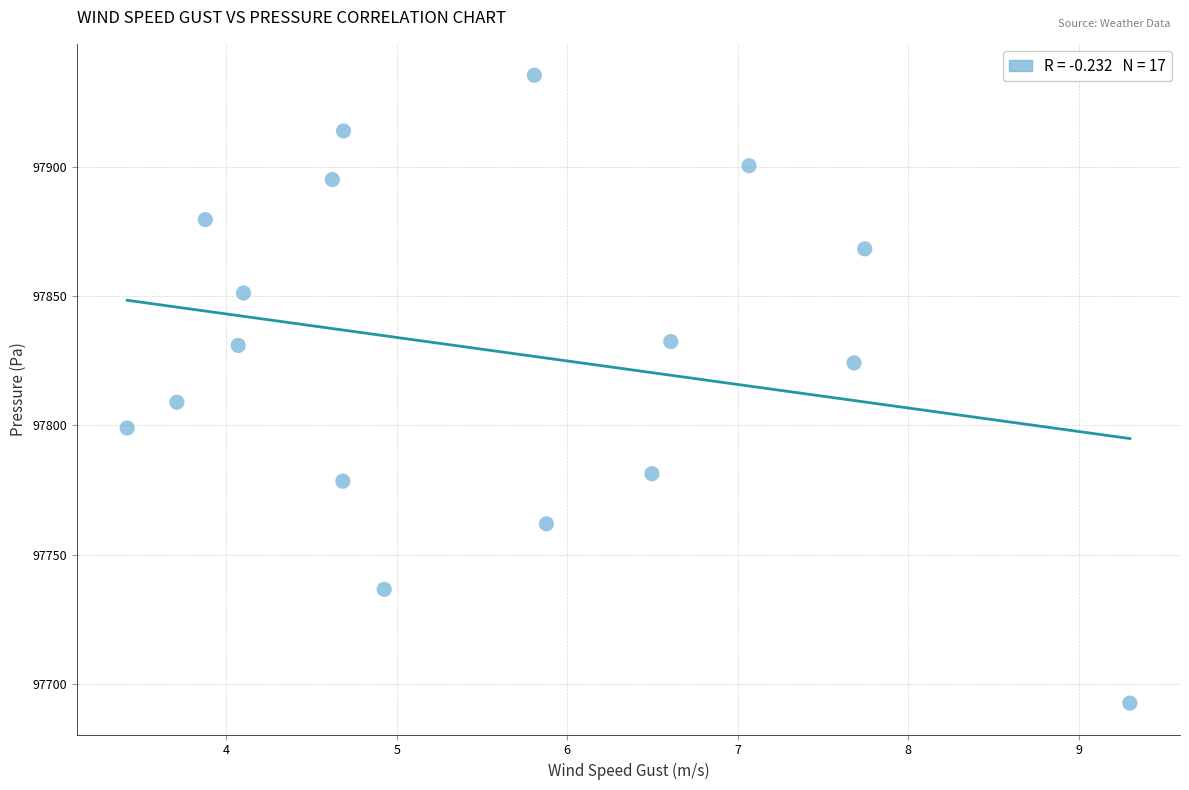

What Y value in the scatter plot is closest to 97814?

97809.0